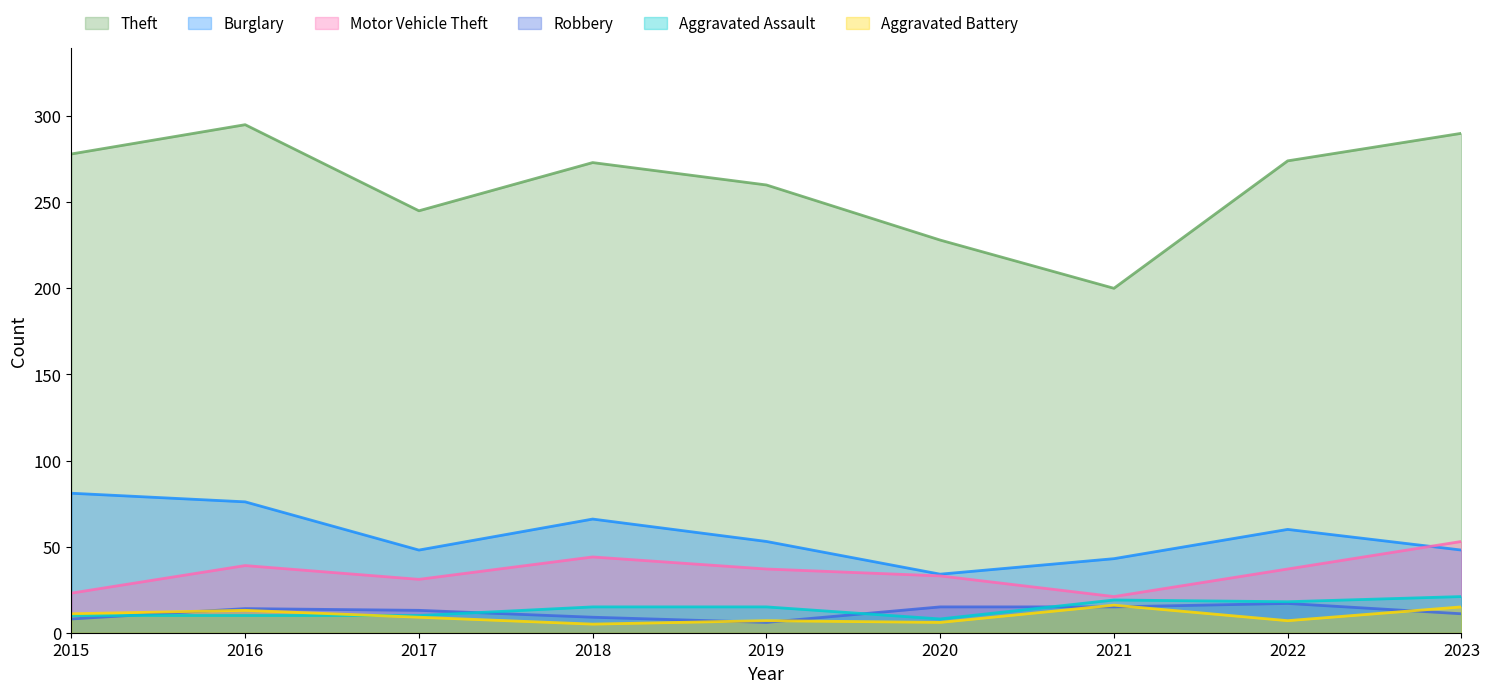

Which series changed the most between 2018 and 2023?

Burglary